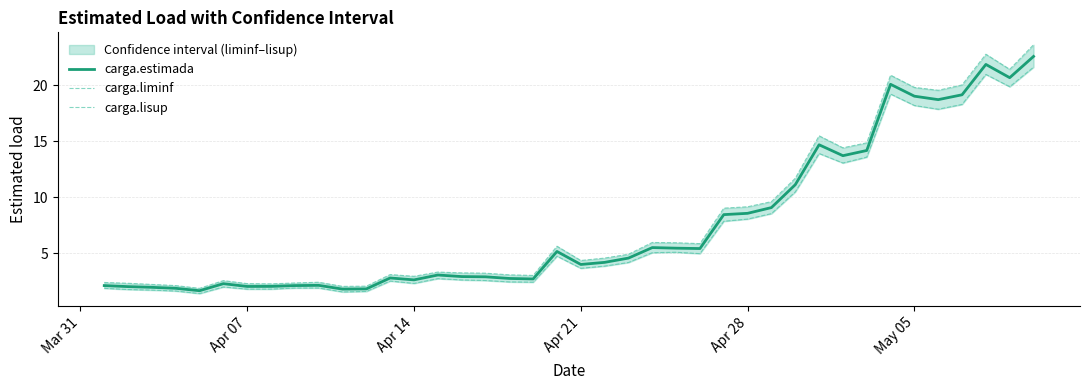

What is the lowest value of the carga.estimada series?

1.7